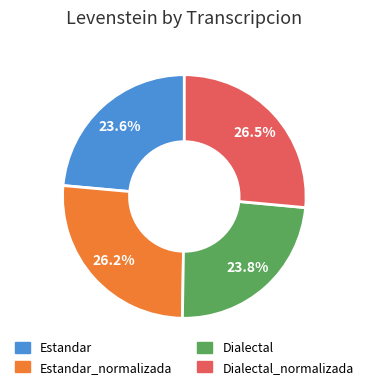

Is there a majority slice in this chart?

No